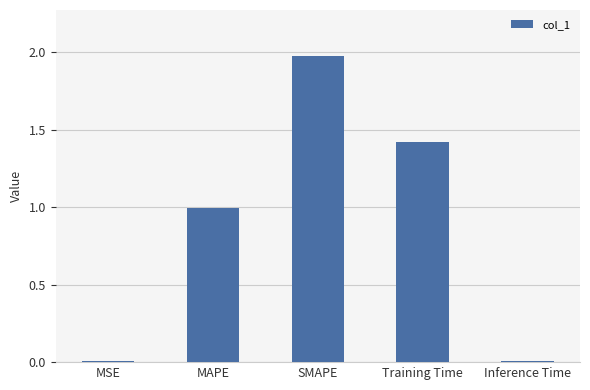

How many bars are there in total?

5